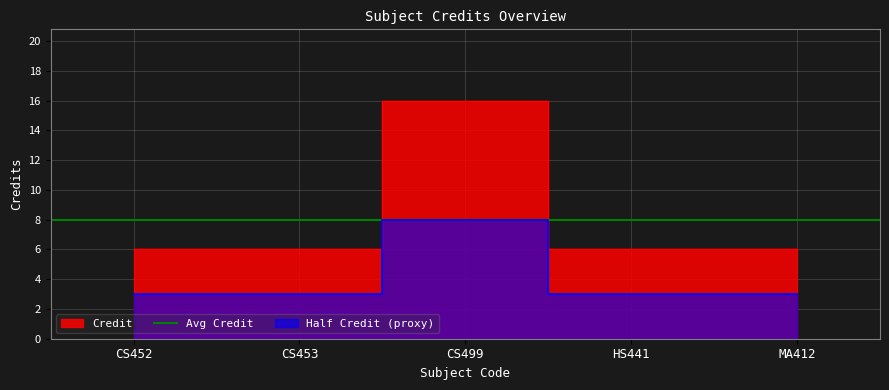

Approximately how many times larger is the value at CS499 compared to HS441?

2.7